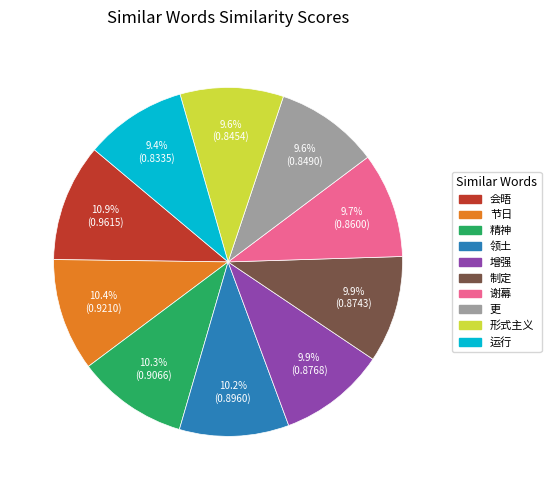

To the nearest percent, what percentage of the pie is 谢幕?

10%